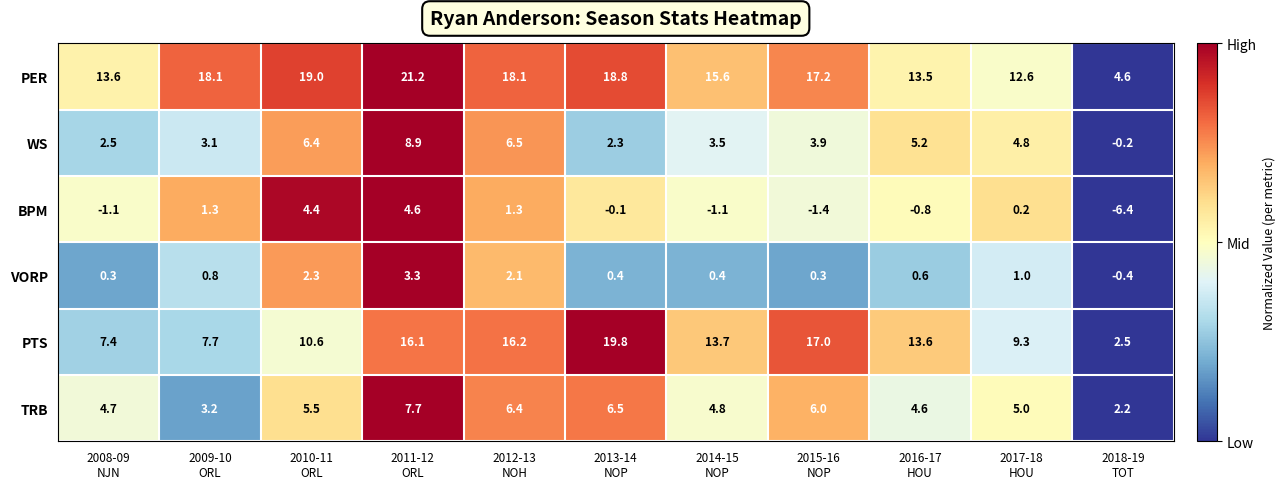

Which series has the largest range (max minus min)?

PTS